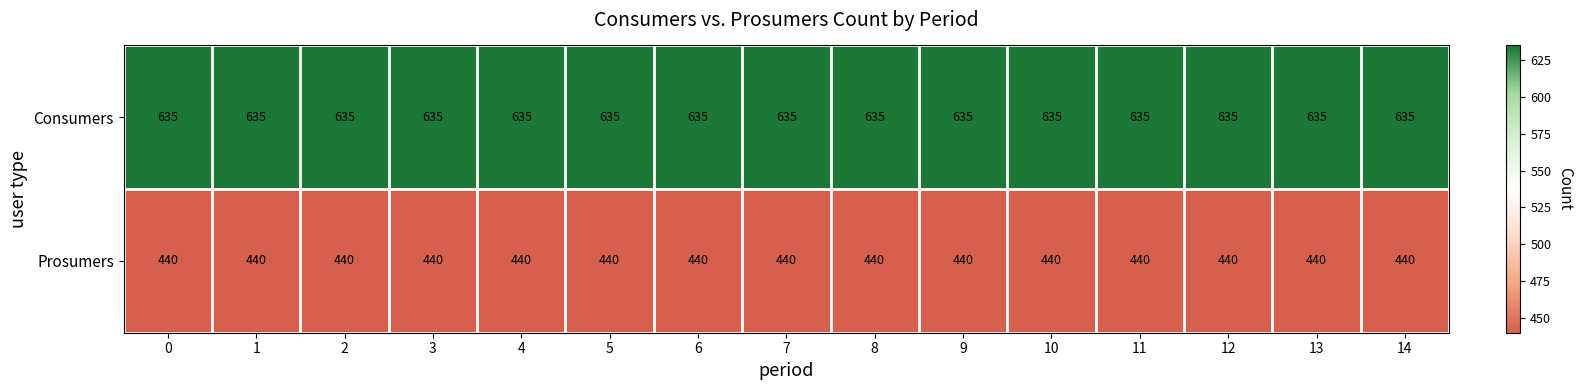

Rank the series by their average value, from highest to lowest.

Consumers, Prosumers